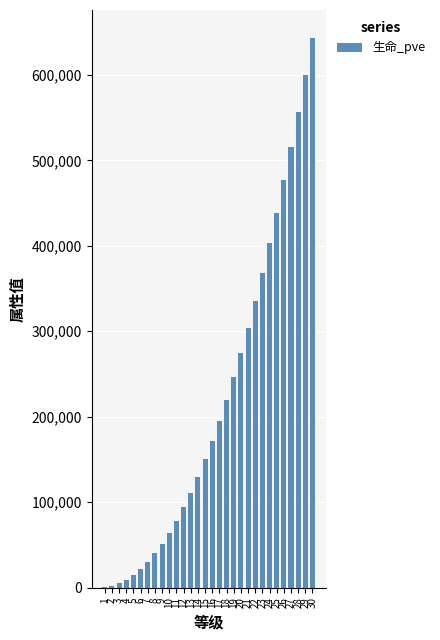

What is the sum of all values?

6554630